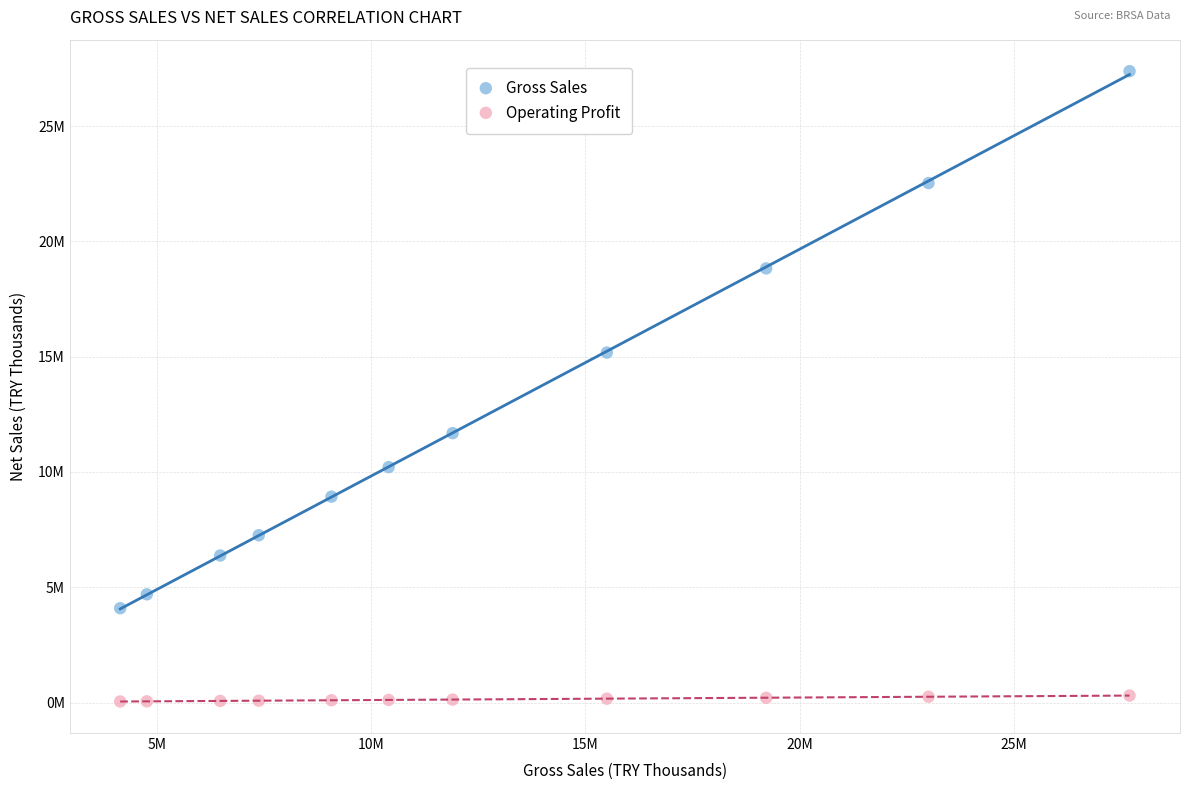

What are all the series names shown in the legend?

Gross Sales, Operating Profit